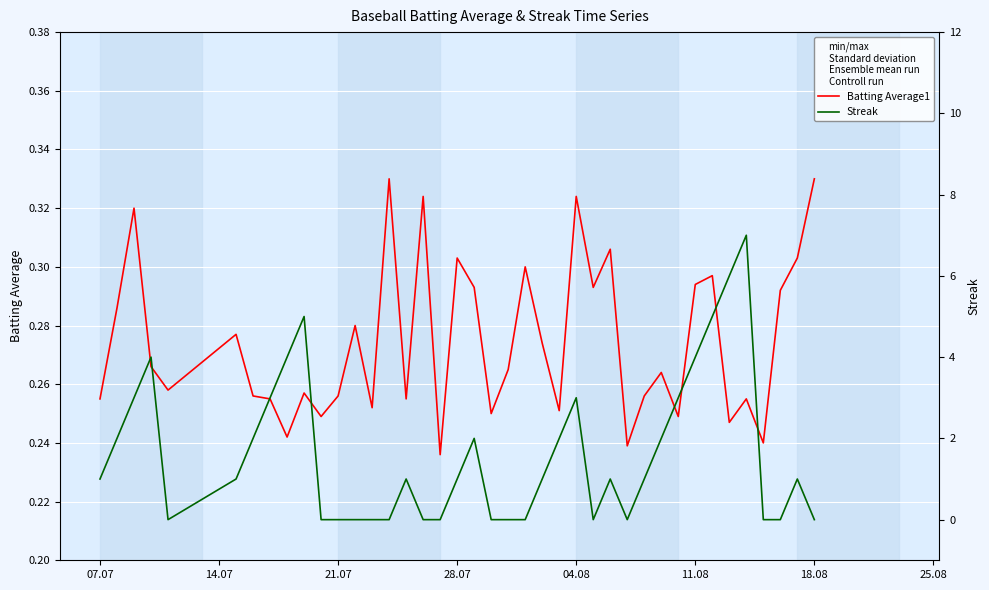

Which series has the largest total across all categories?

Streak